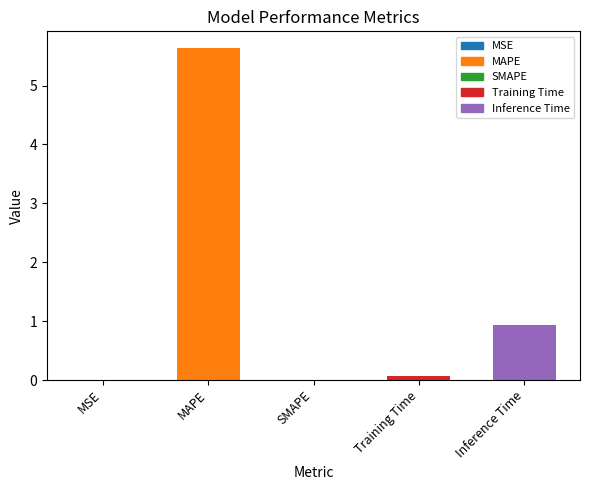

What is the sum of the values at Inference Time and MAPE?

6.6